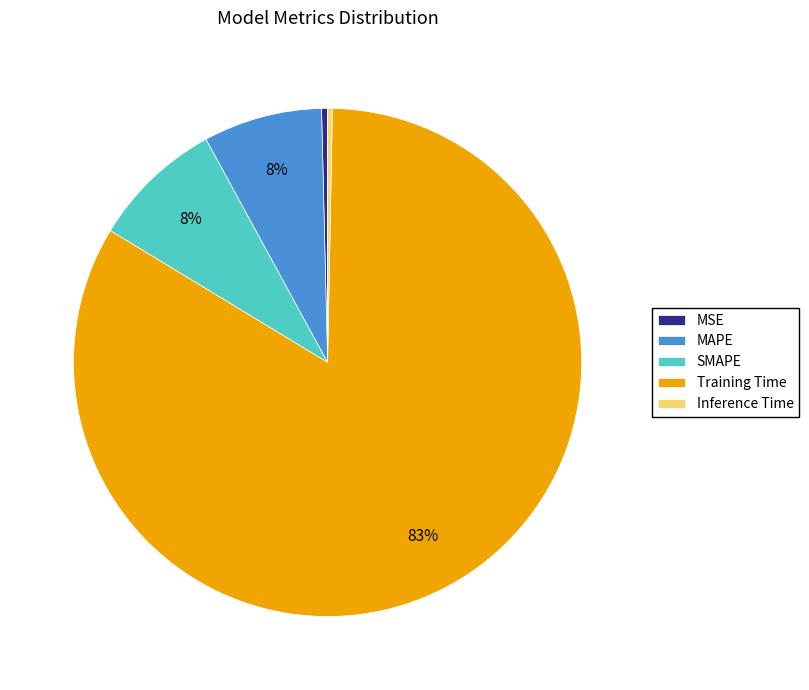

Does Inference Time account for over 50% of the chart?

No